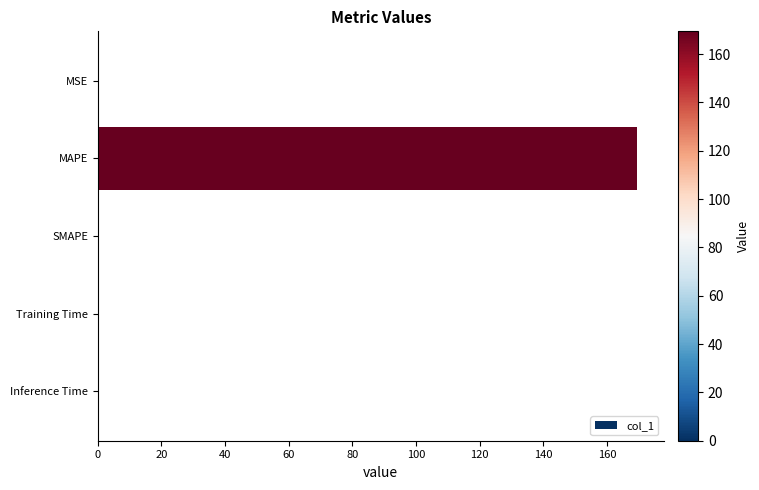

Which category has the highest value across all series?

MAPE